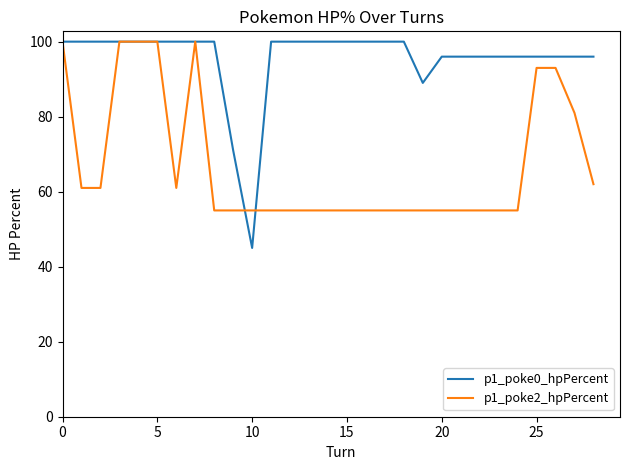

What is the difference between the second highest and minimum values in the p1_poke0_hpPercent series?

55